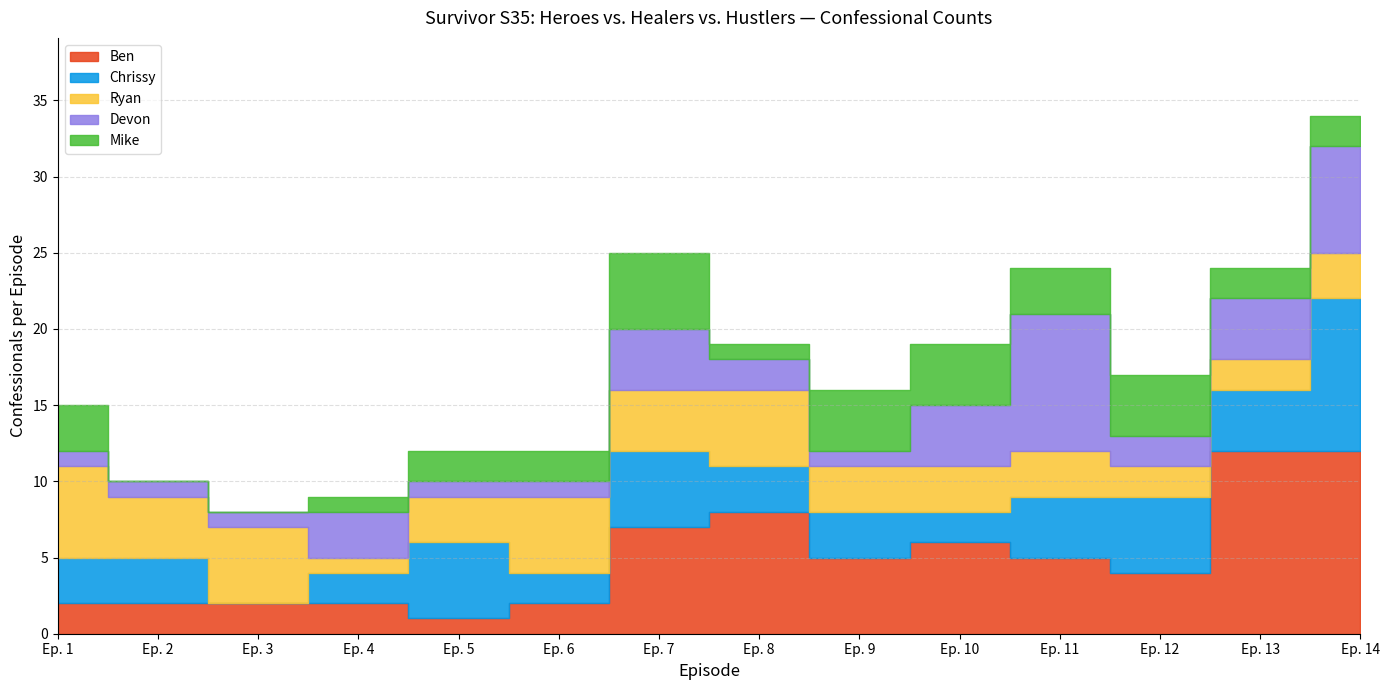

Does the chart have visible grid lines?

Yes